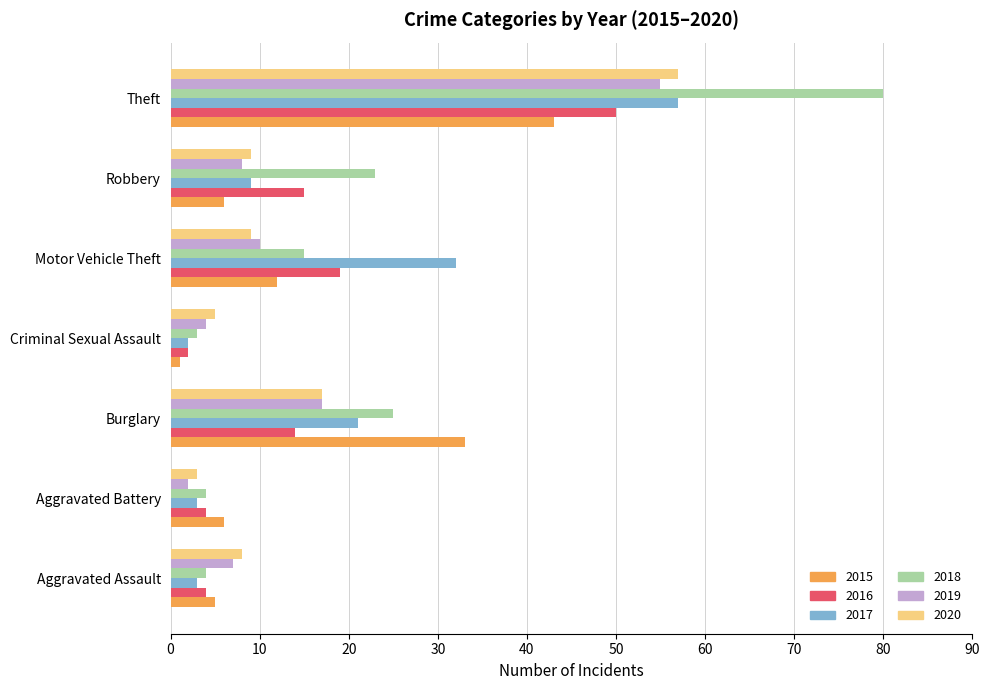

At which category is the sum across all series the highest?

Theft